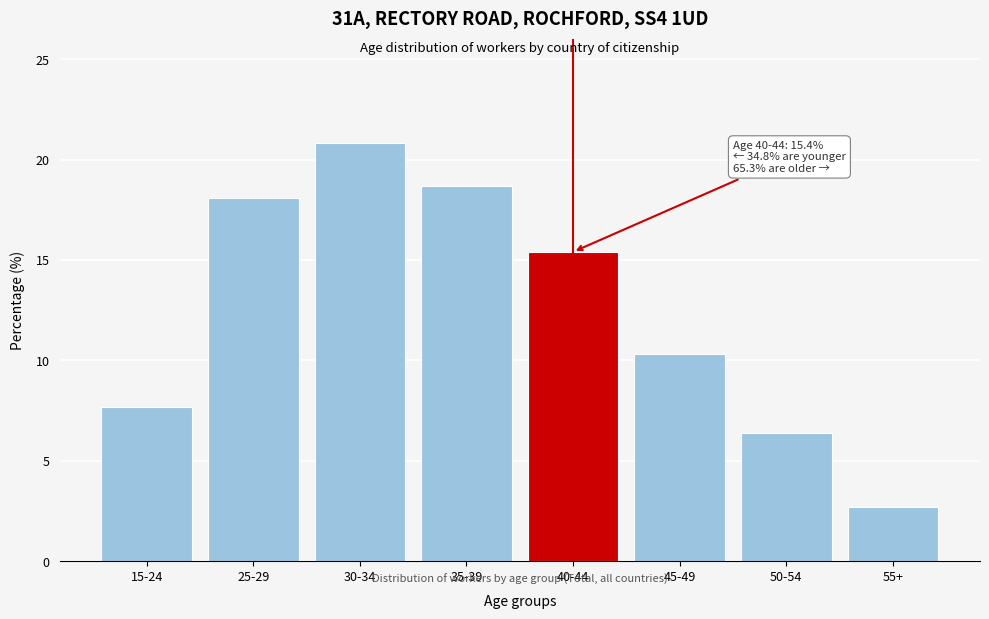

Reading left to right, extract all data points from this chart.

15-24=7.7	25-29=18.1	30-34=20.8	35-39=18.7	40-44=15.4	45-49=10.3	50-54=6.4	55+=2.7